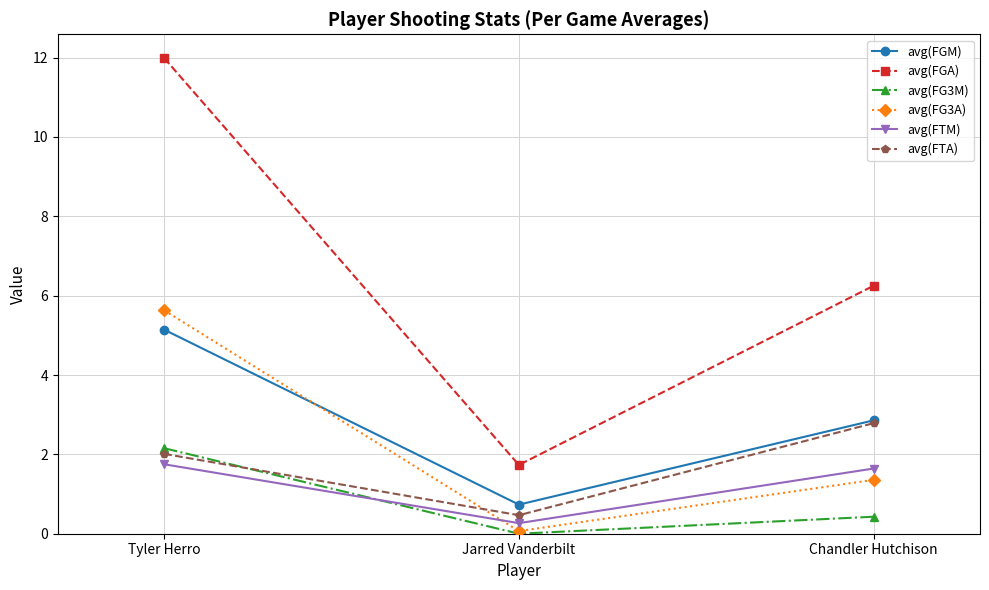

What is the maximum value for avg(FGM)?

5.1